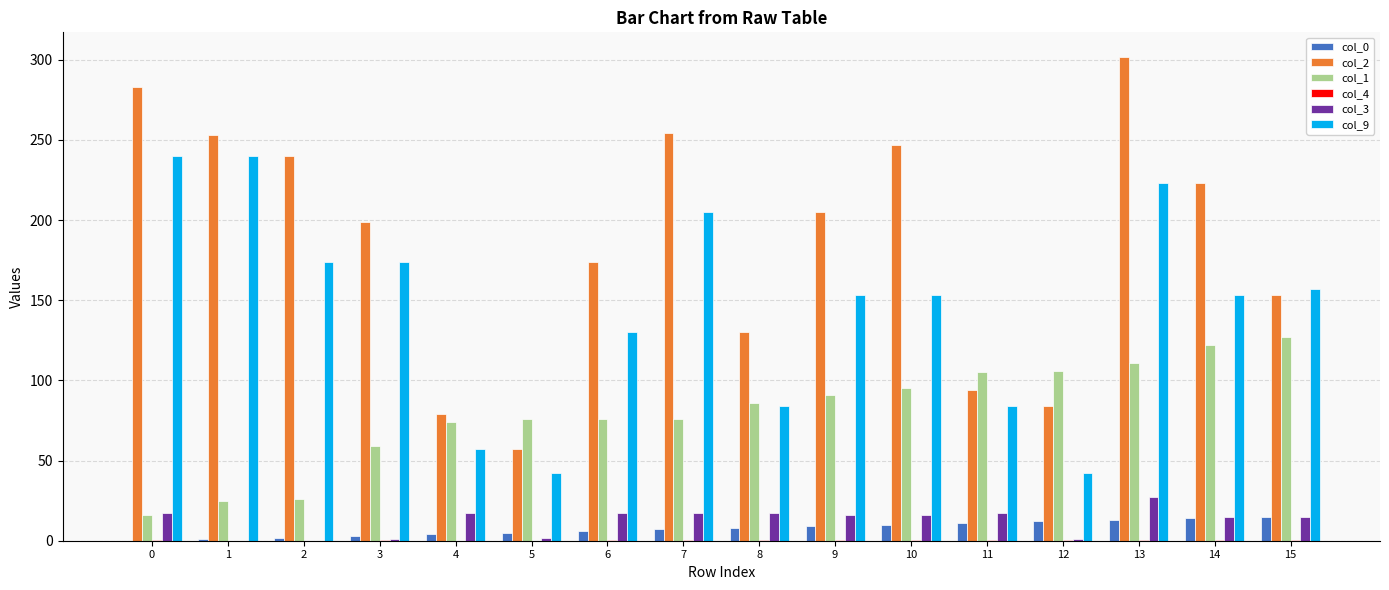

Is the value of col_0 at 1 greater than the value of col_9 at 15?

No